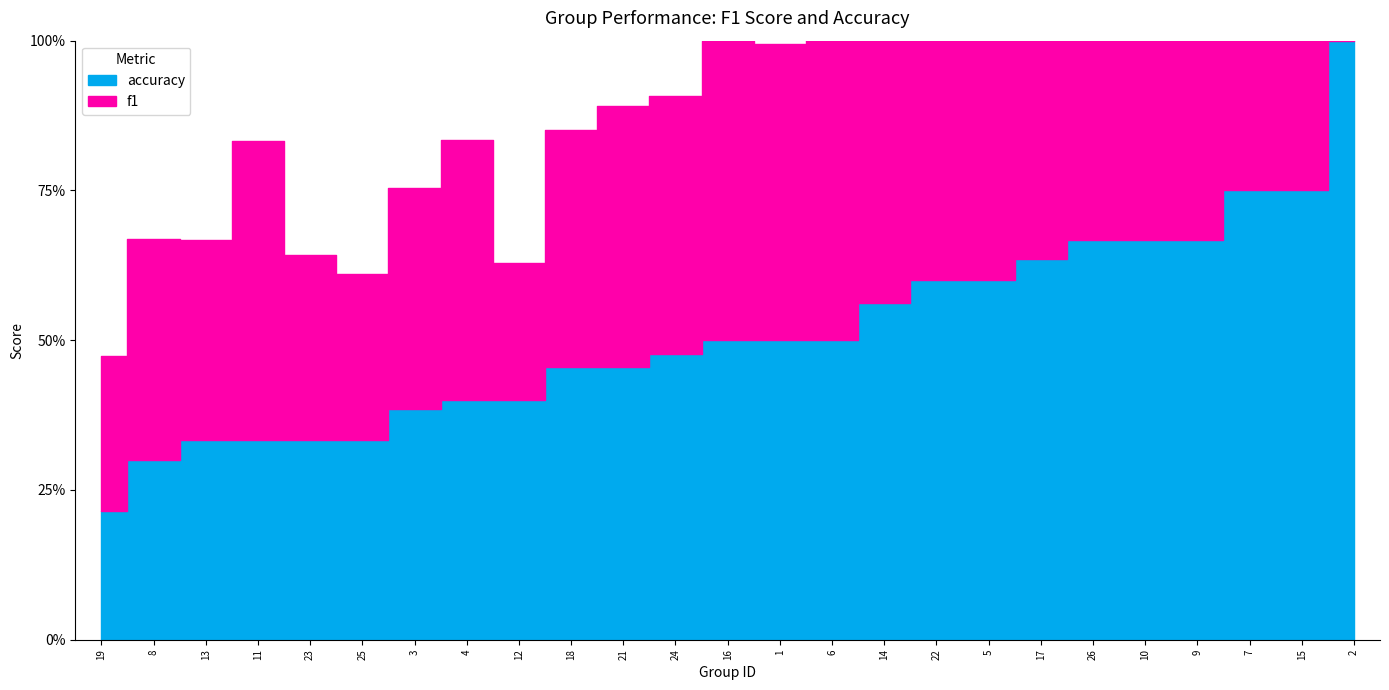

List the labels in order of accuracy value, smallest first.

19, 8, 11, 13, 23, 25, 3, 4, 12, 18, 21, 24, 1, 6, 16, 14, 5, 22, 17, 9, 10, 26, 7, 15, 2